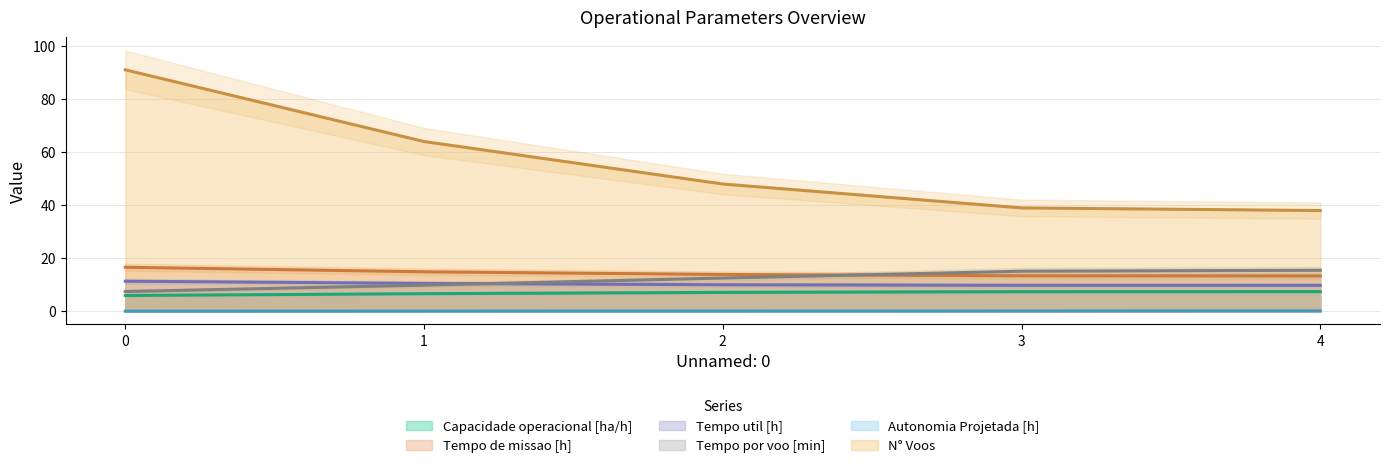

Is it true that Autonomia Projetada [h] equals 0.3 at 2?

False